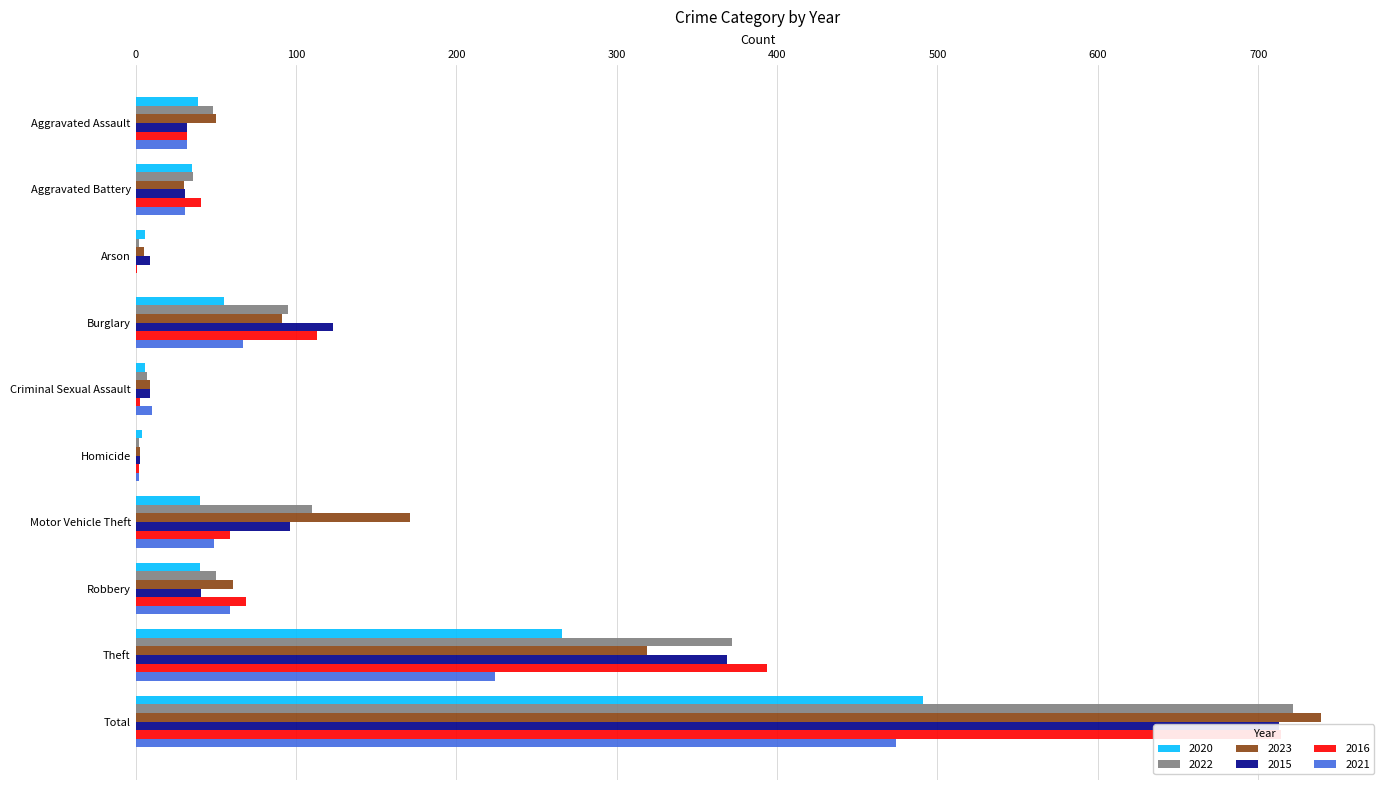

What is the sum of the 2016 values at Aggravated Battery and Criminal Sexual Assault?

44